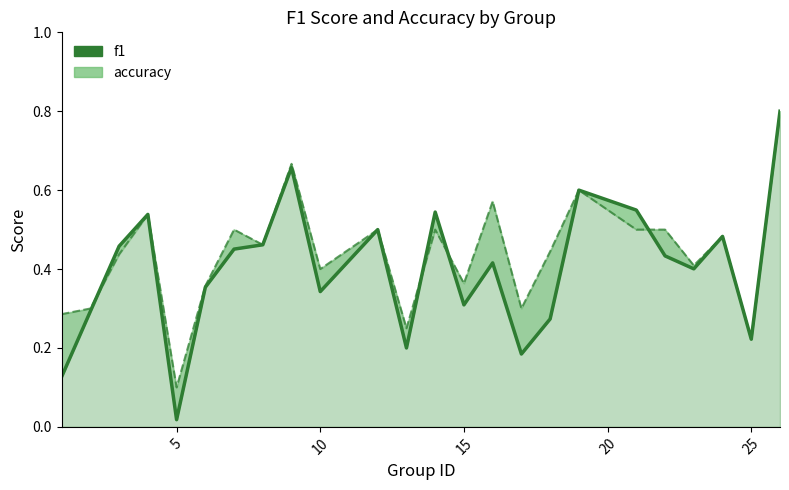

Which series has the widest spread of values?

f1